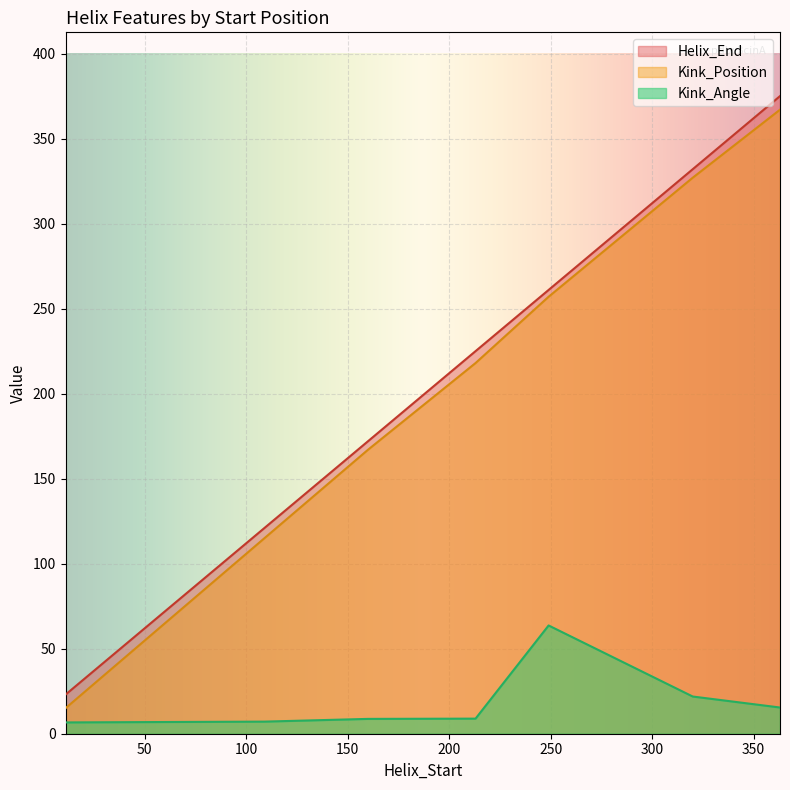

How many lines are shown in the chart?

3